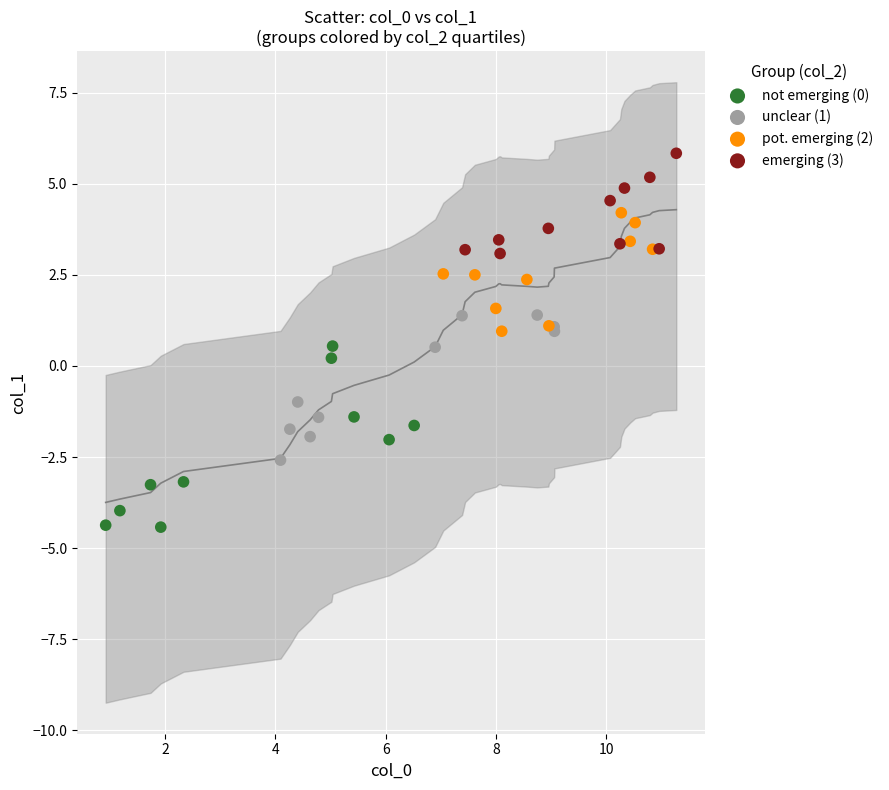

Which series contains the lowest Y value?

not emerging (0)